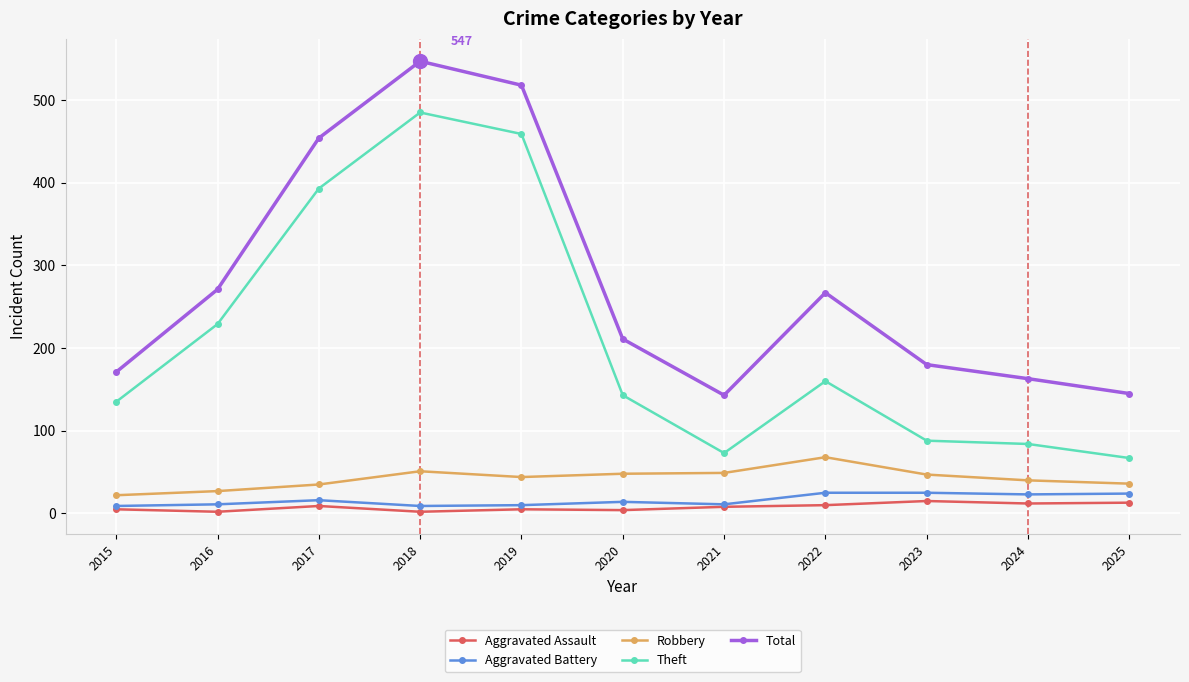

Is it true that Total equals 211 at 2020?

True